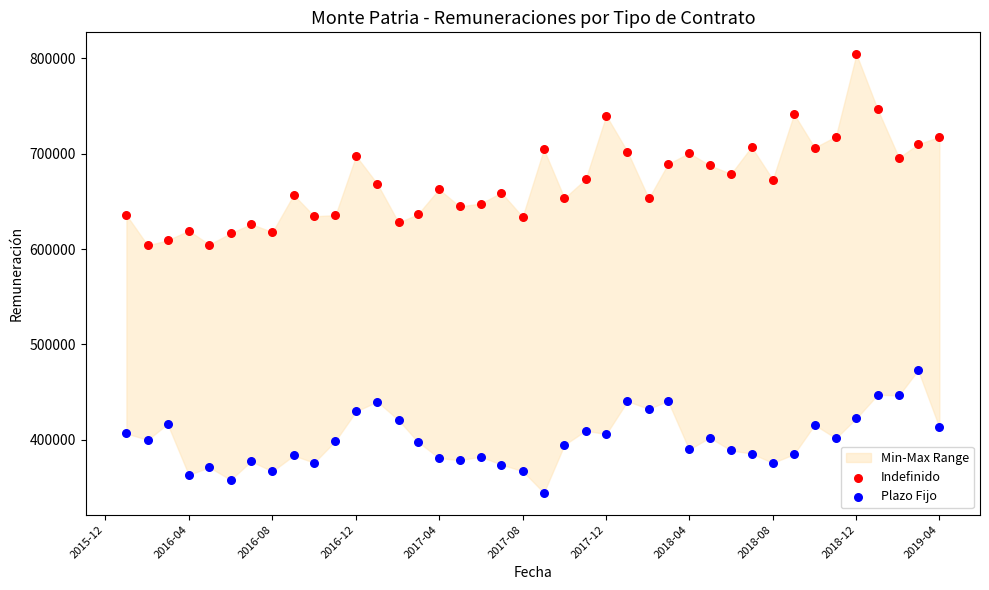

Across all data points, what is the range of Y values (max minus min)?

459815